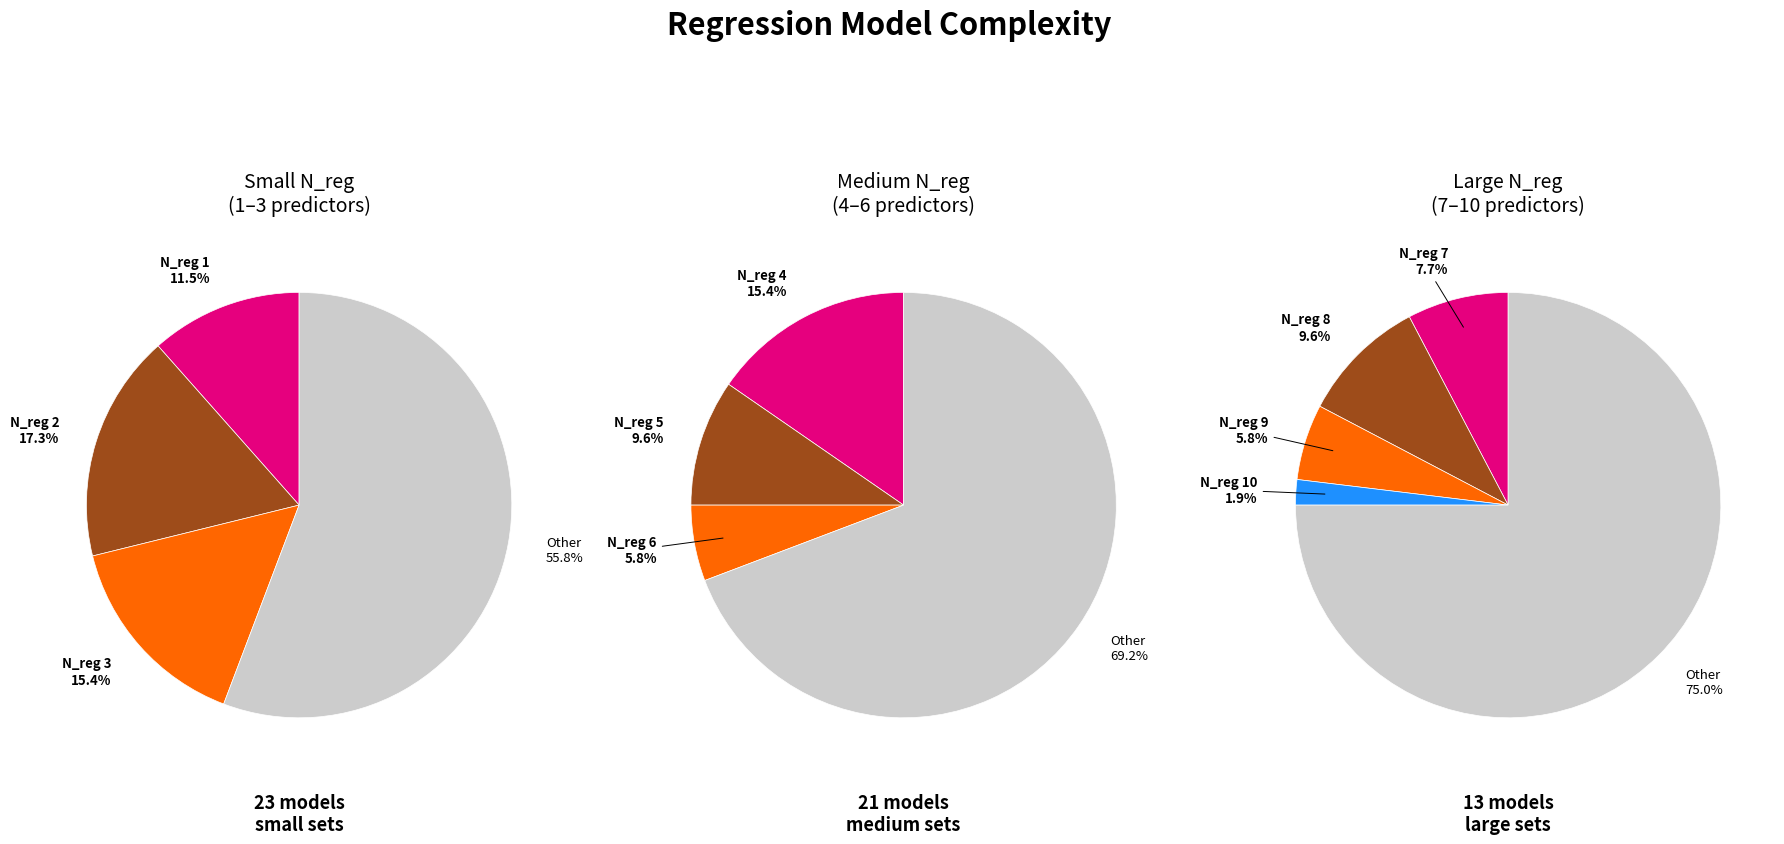

Which has a higher value, N_reg=8 or N_reg=4?

N_reg=4